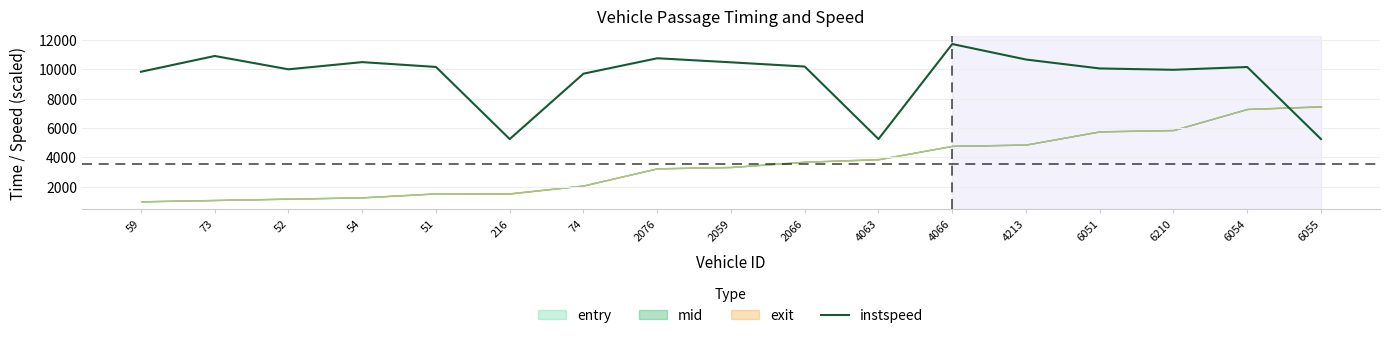

What is the difference between the maximum and second lowest values?

6480.3